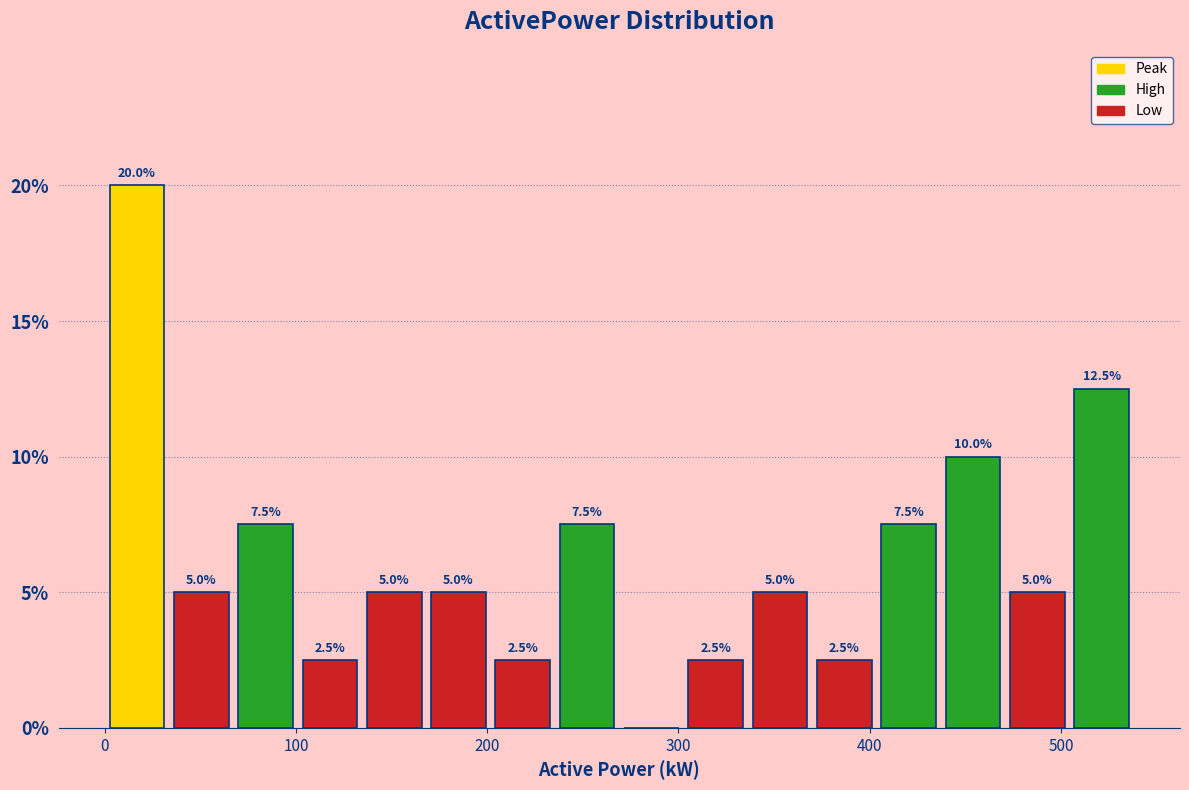

Read against the x-axis, roughly where is the centre of the tallest bar?

20